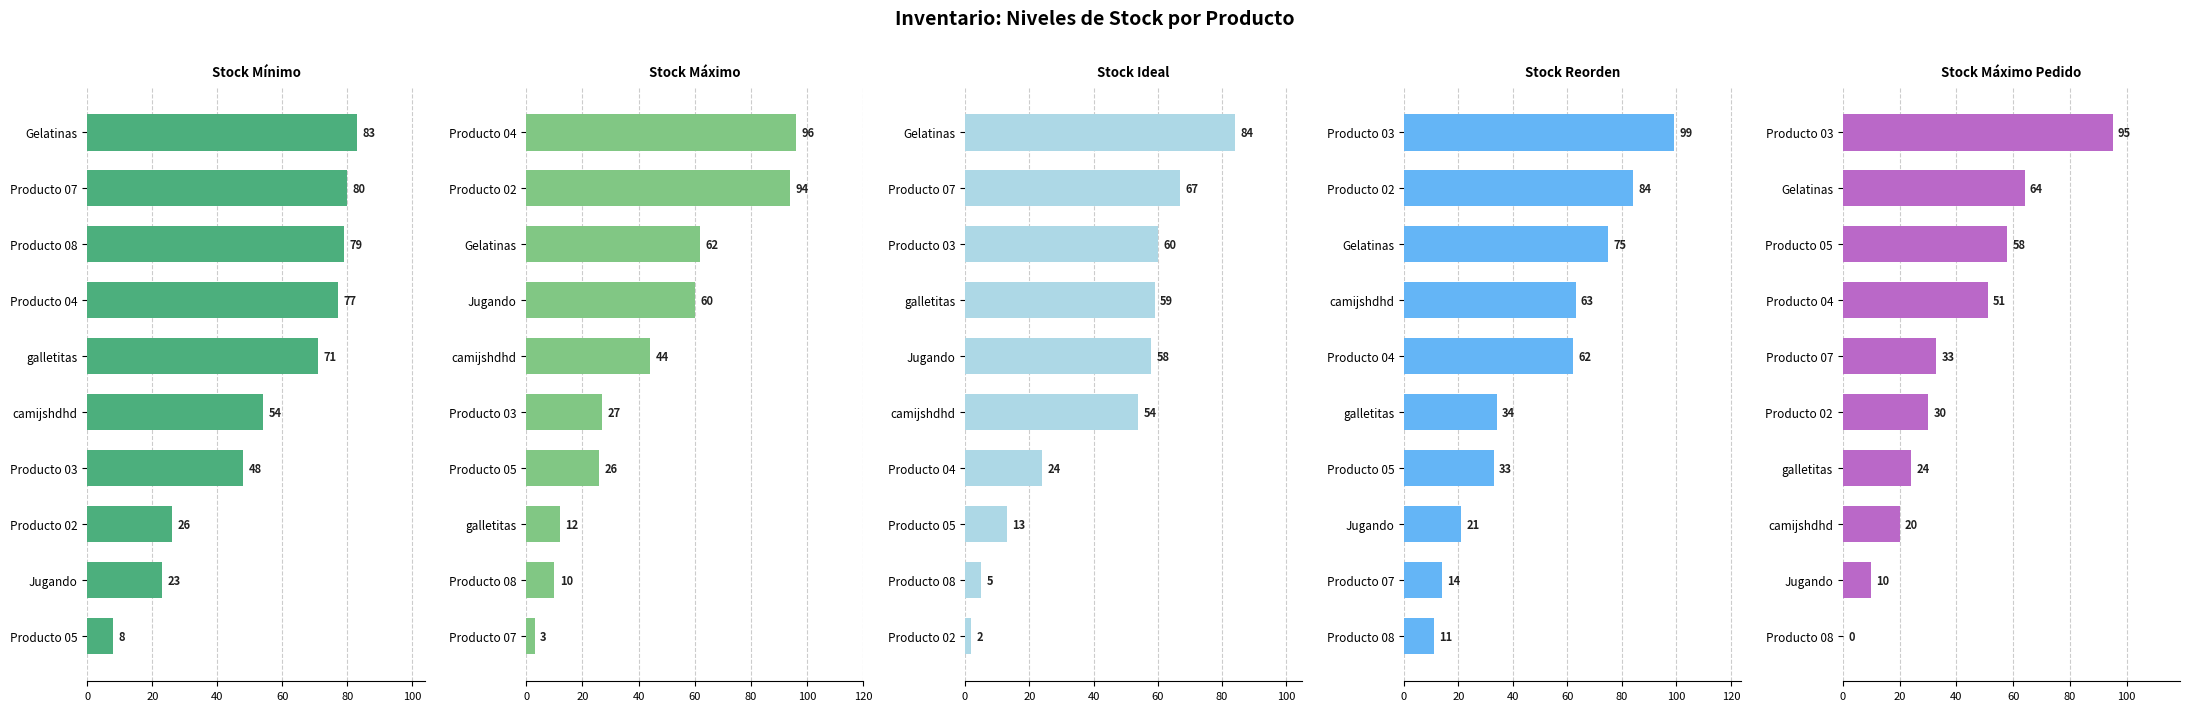

Which series has the widest spread of values?

Stock Máximo Pedido